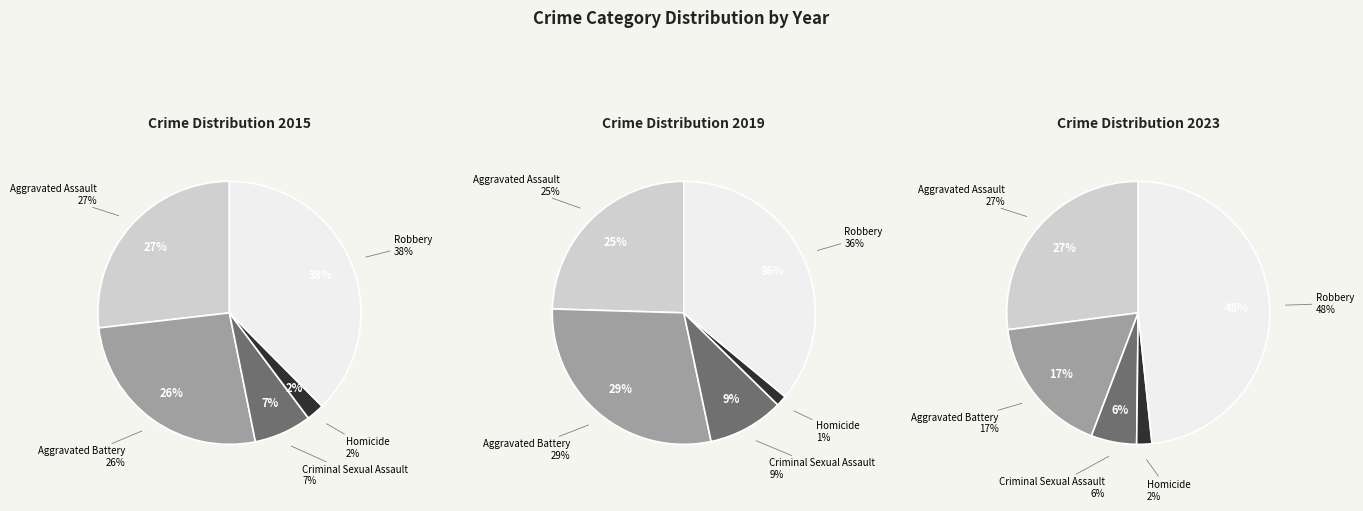

Is there a majority slice in this chart?

No